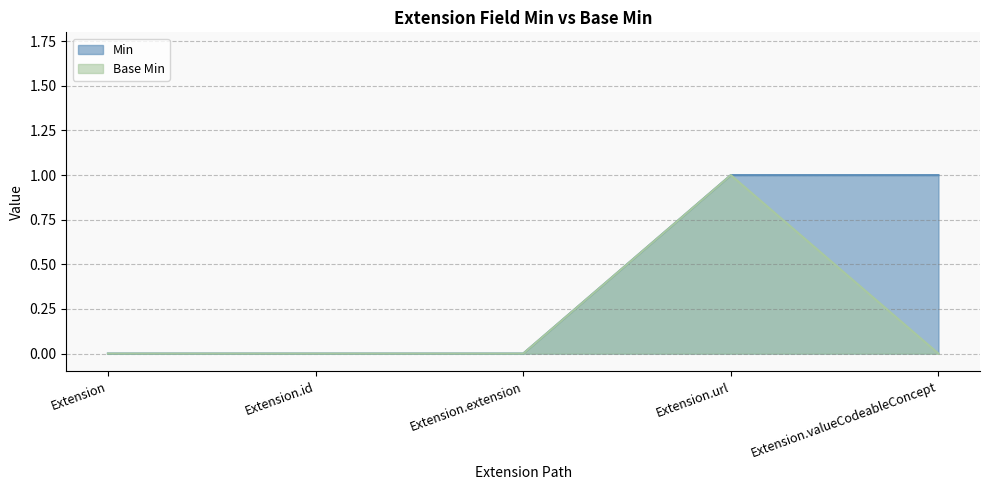

True or false: Base Min and Min cross at least once.

False